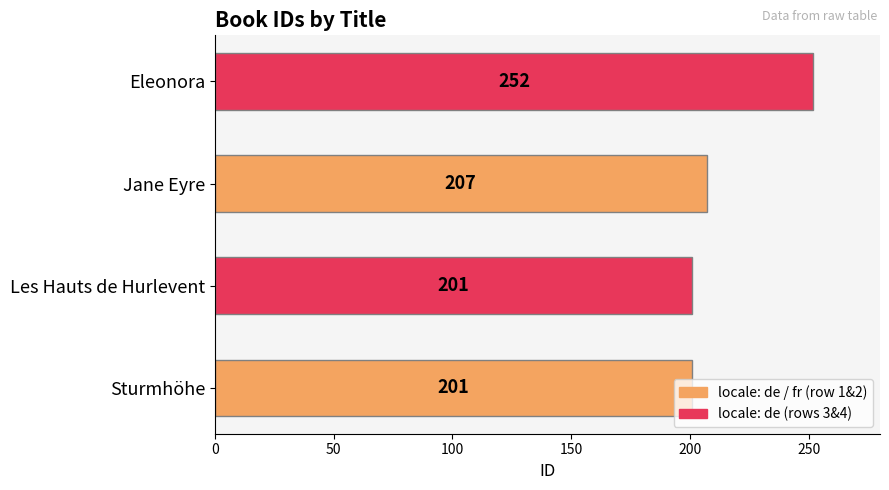

How many values are between 201 and 252?

4